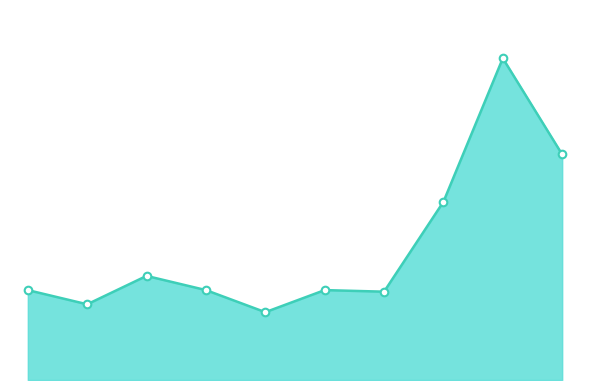

Is this an area chart (filled region under the line)?

Yes